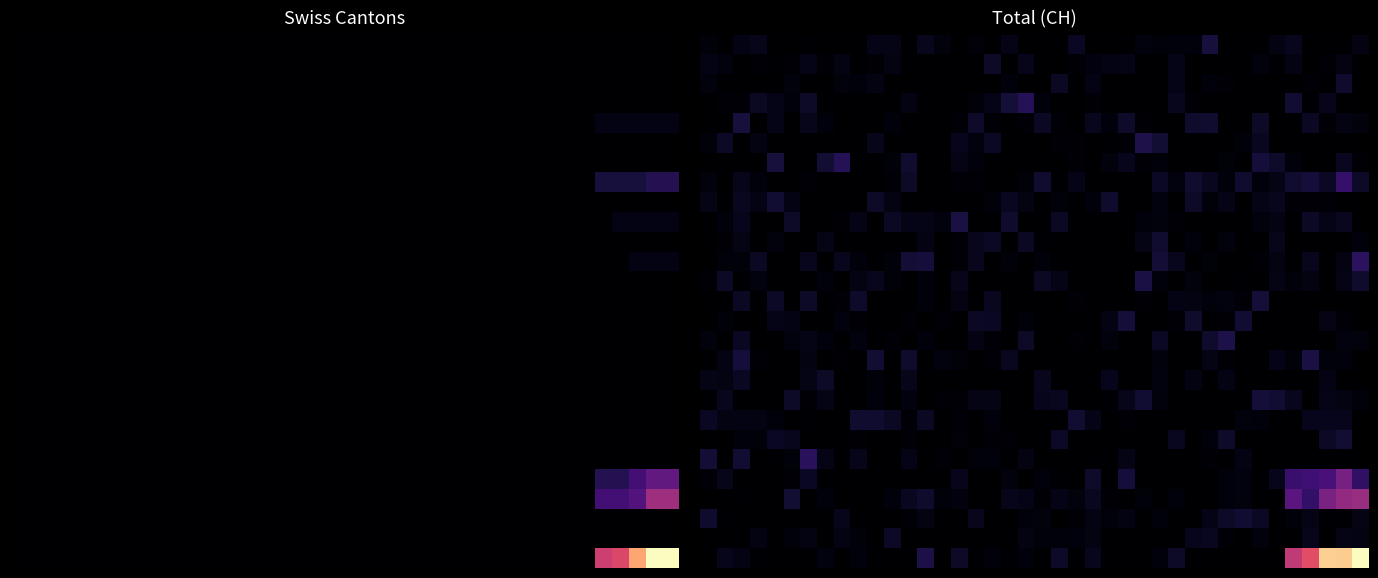

Which has a higher value, 20 or 31?

20